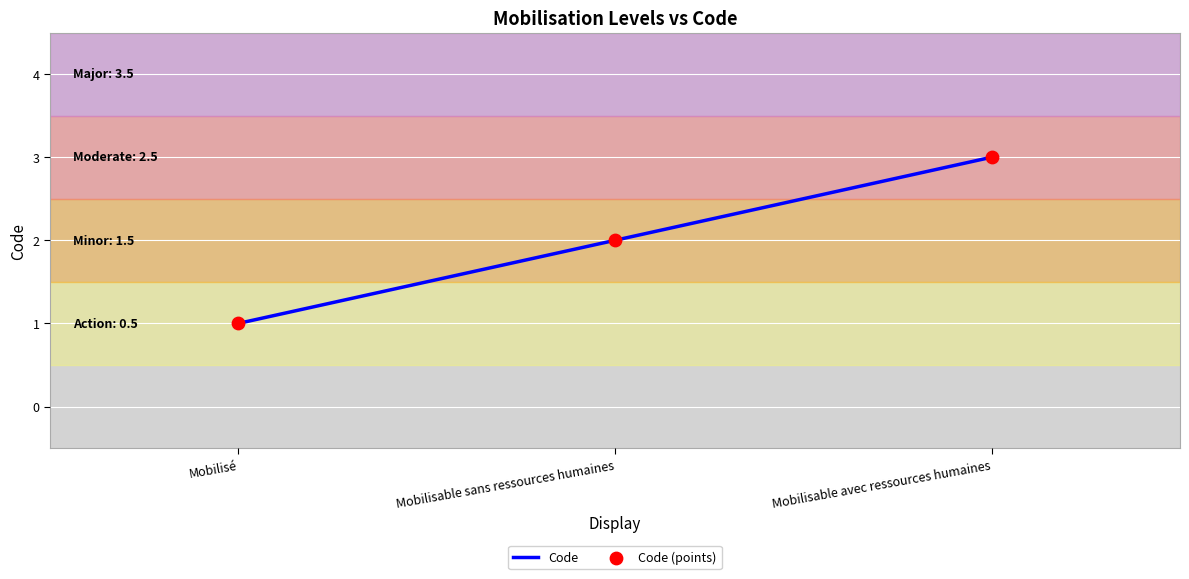

What is the change in value from Mobilisé to Mobilisable avec ressources humaines?

+2